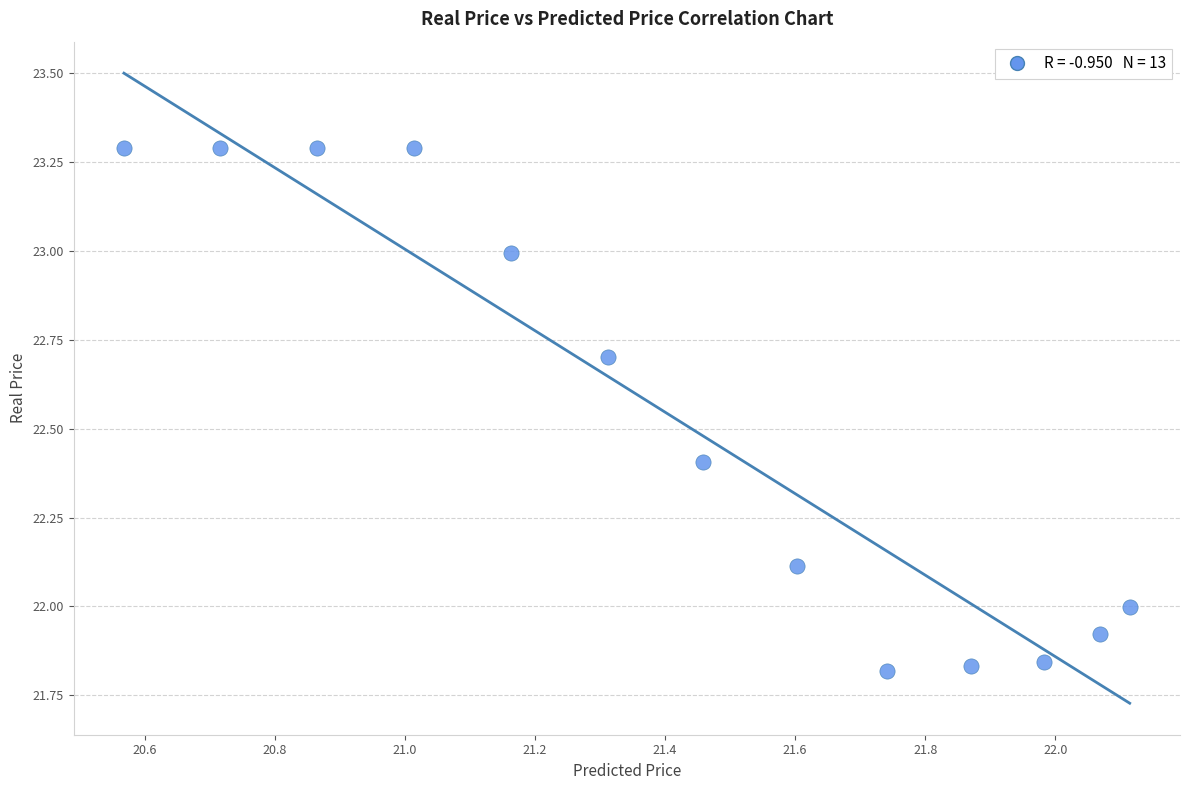

What is the range of X values (max minus min)?

1.5